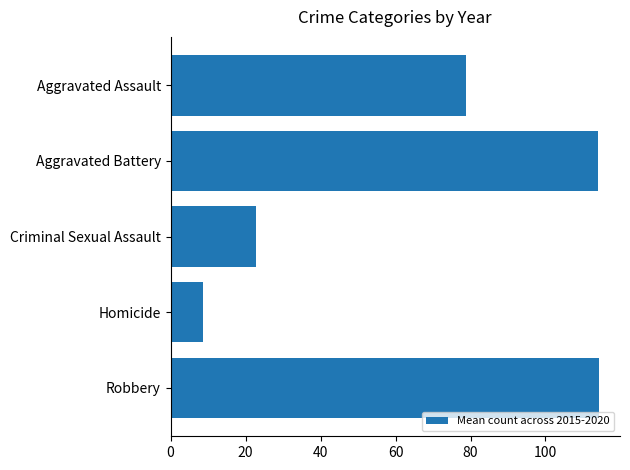

Where is the data nearest to the value 61?

Aggravated Assault